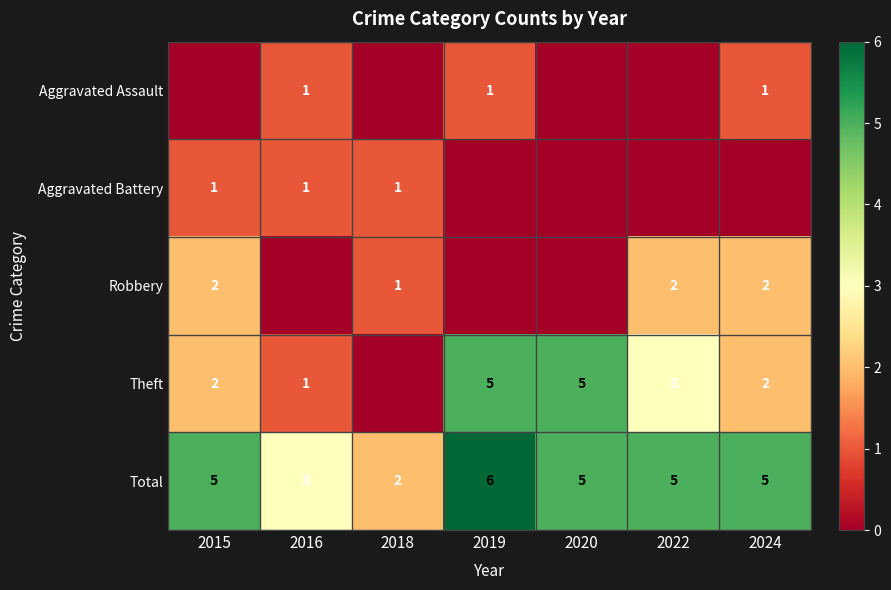

Which category has the highest value across all series?

2019